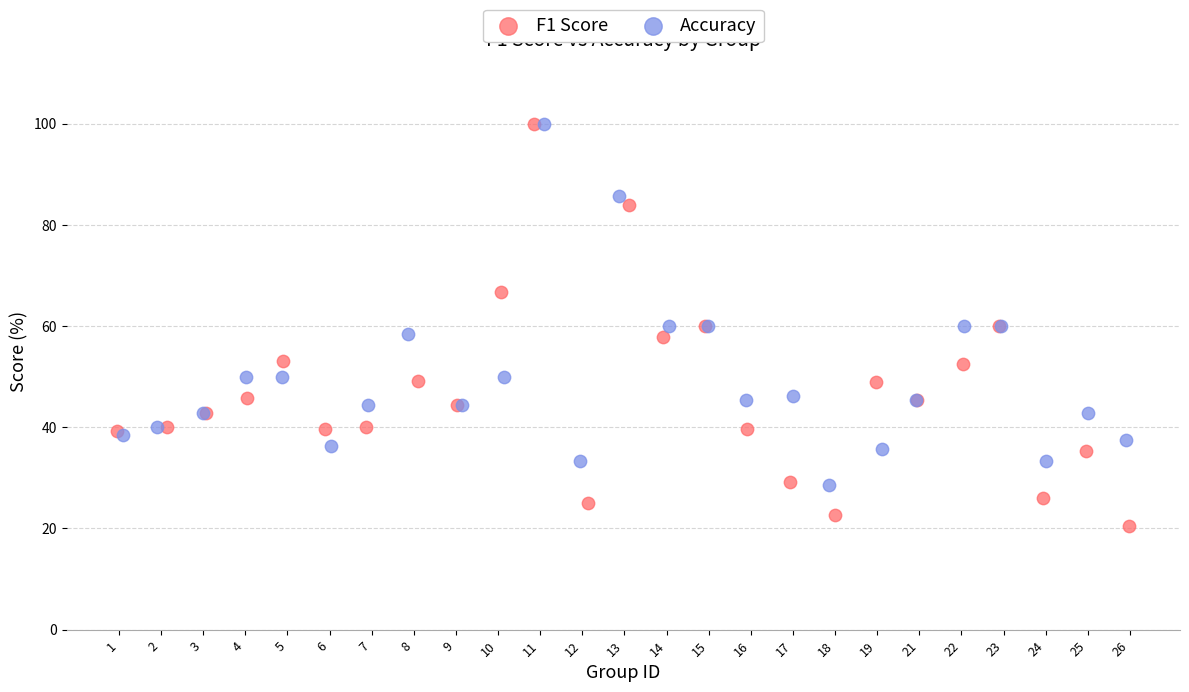

Which series has the widest spread of Y values?

F1 Score